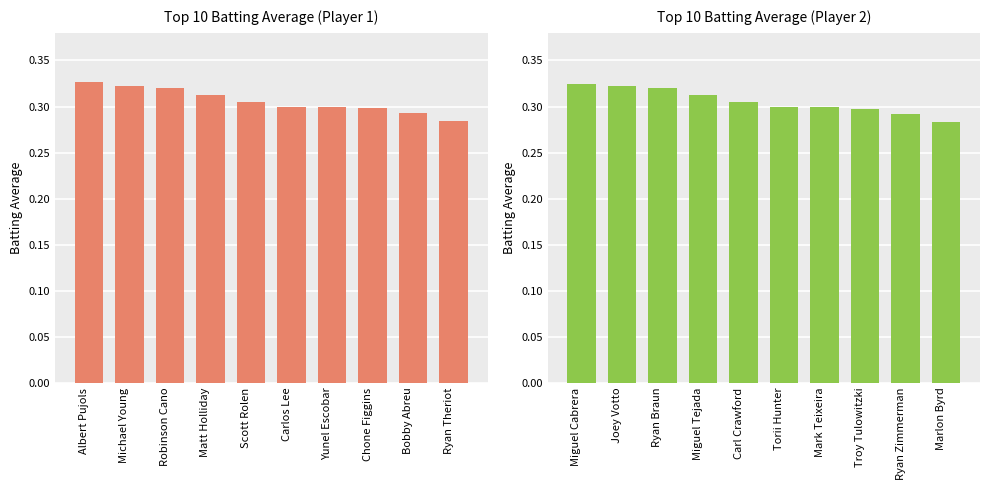

How many Batting Average1 values are between 0 and 1?

10